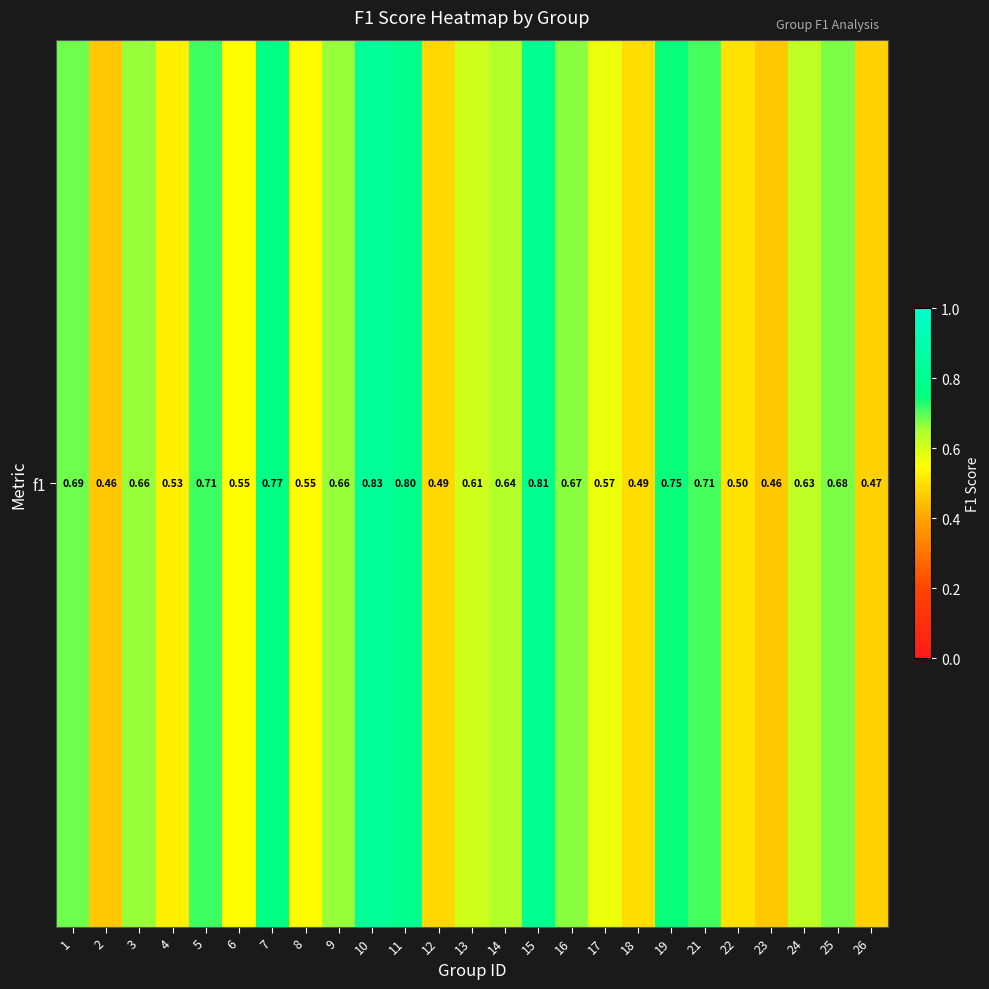

What is the average value?

0.6